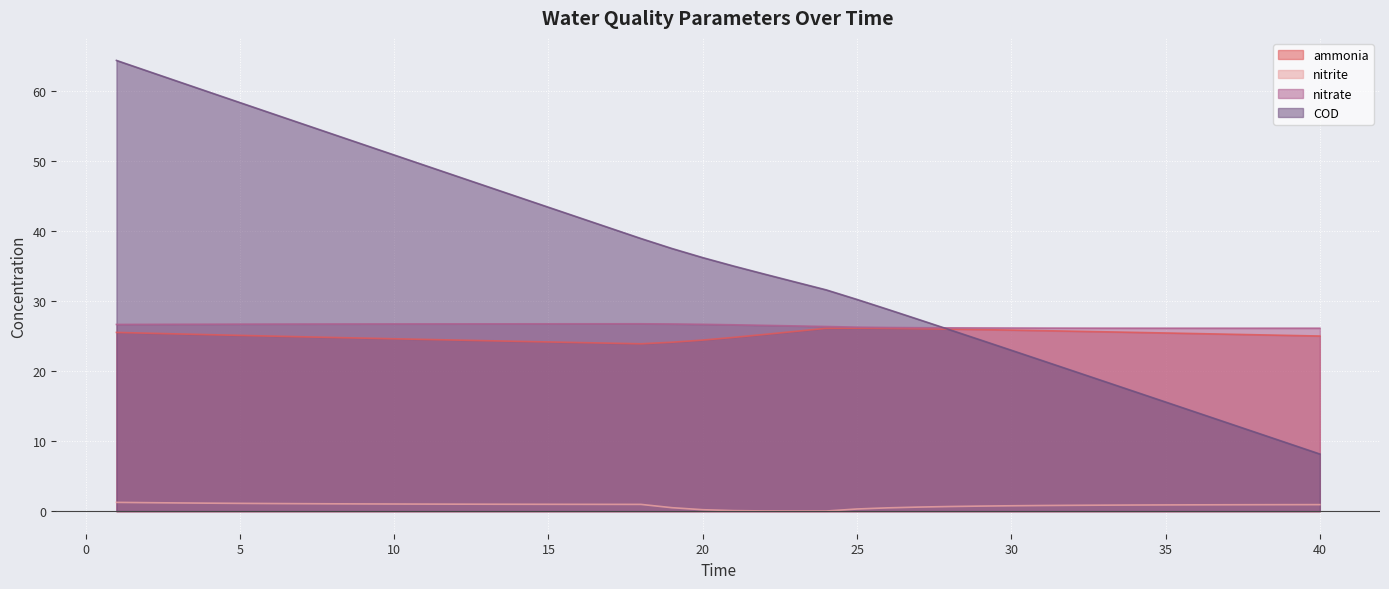

Which category has the highest value across all series?

1